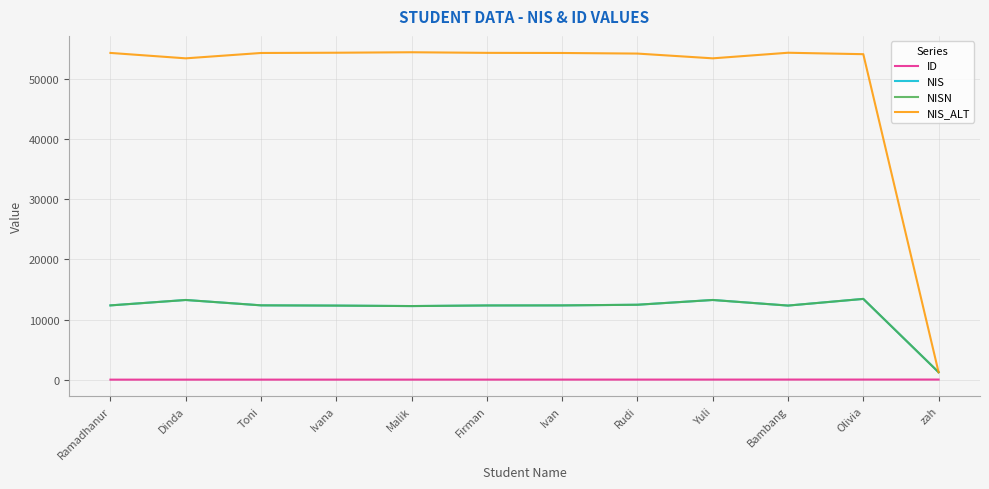

Which series changed the most between Ramadhanur and Ivan?

NIS_ALT